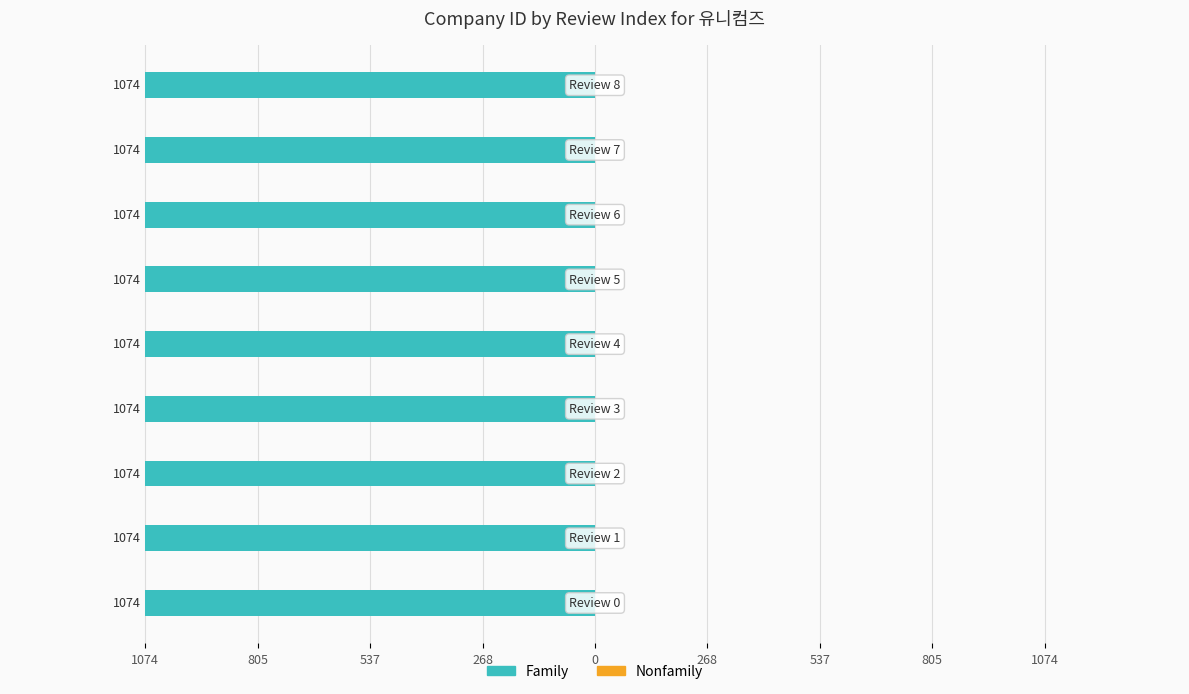

At which label does Nonfamily reach its minimum?

Review 0